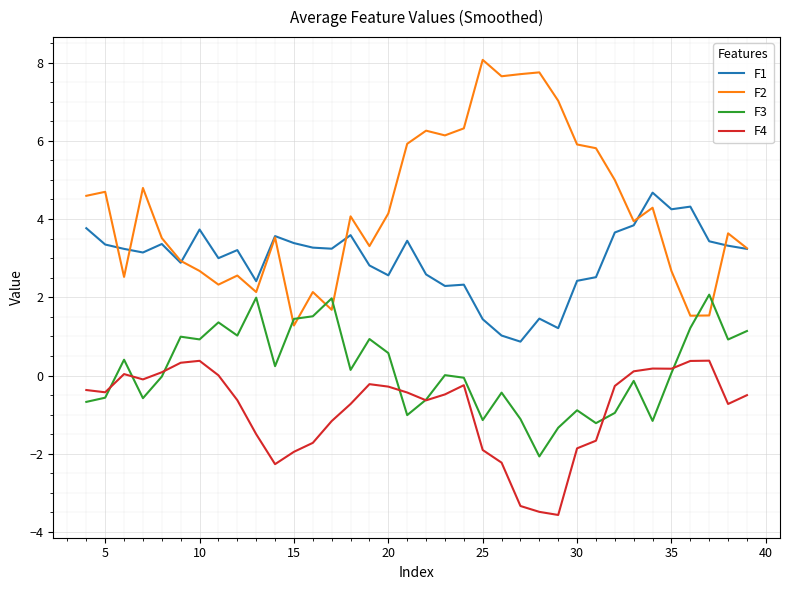

What is the minimum value for F2?

1.3